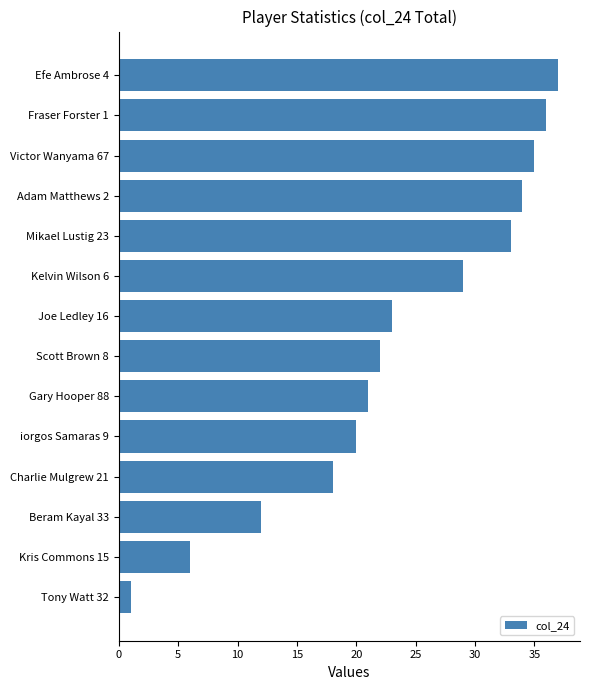

What is the difference between the maximum and minimum values?

36